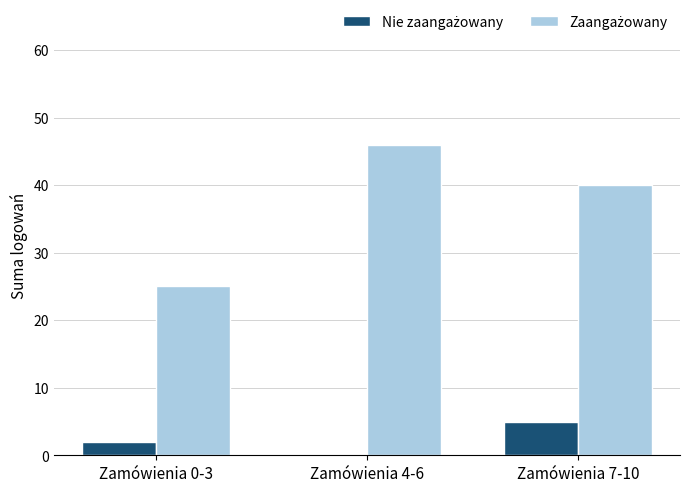

What is the greatest value displayed?

46